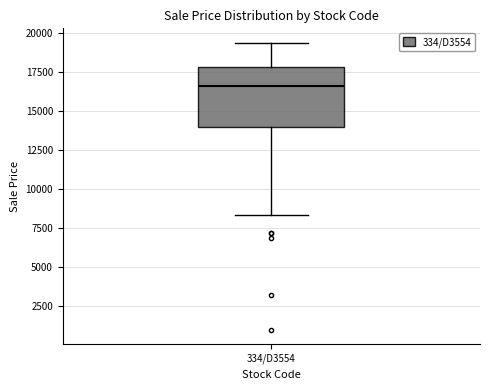

Where is the upper edge of the box for 334/D3554 on the y-axis? The values are not printed on the chart, so give them approximately, as read against the axis.

18000